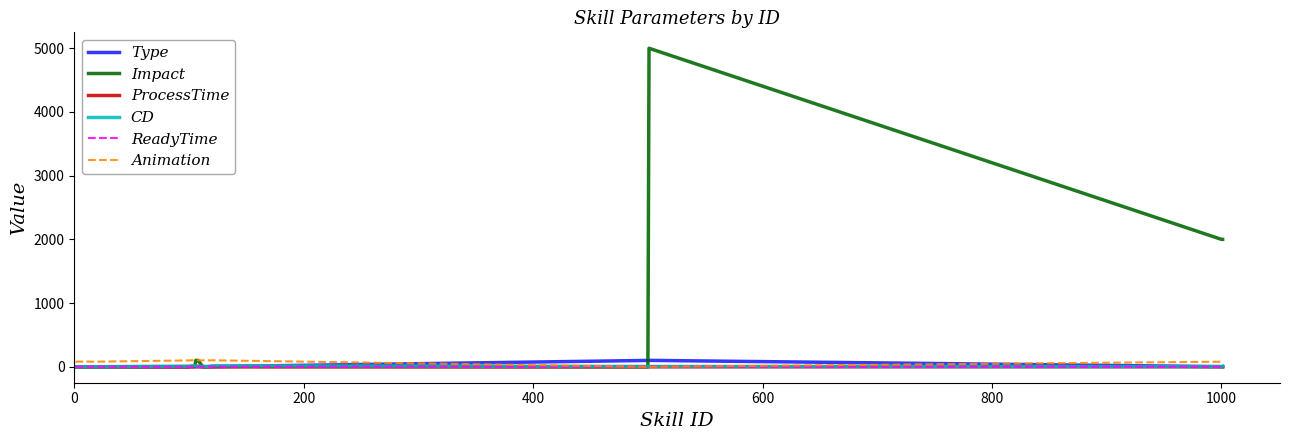

What is the maximum value shown in the chart?

5000.0